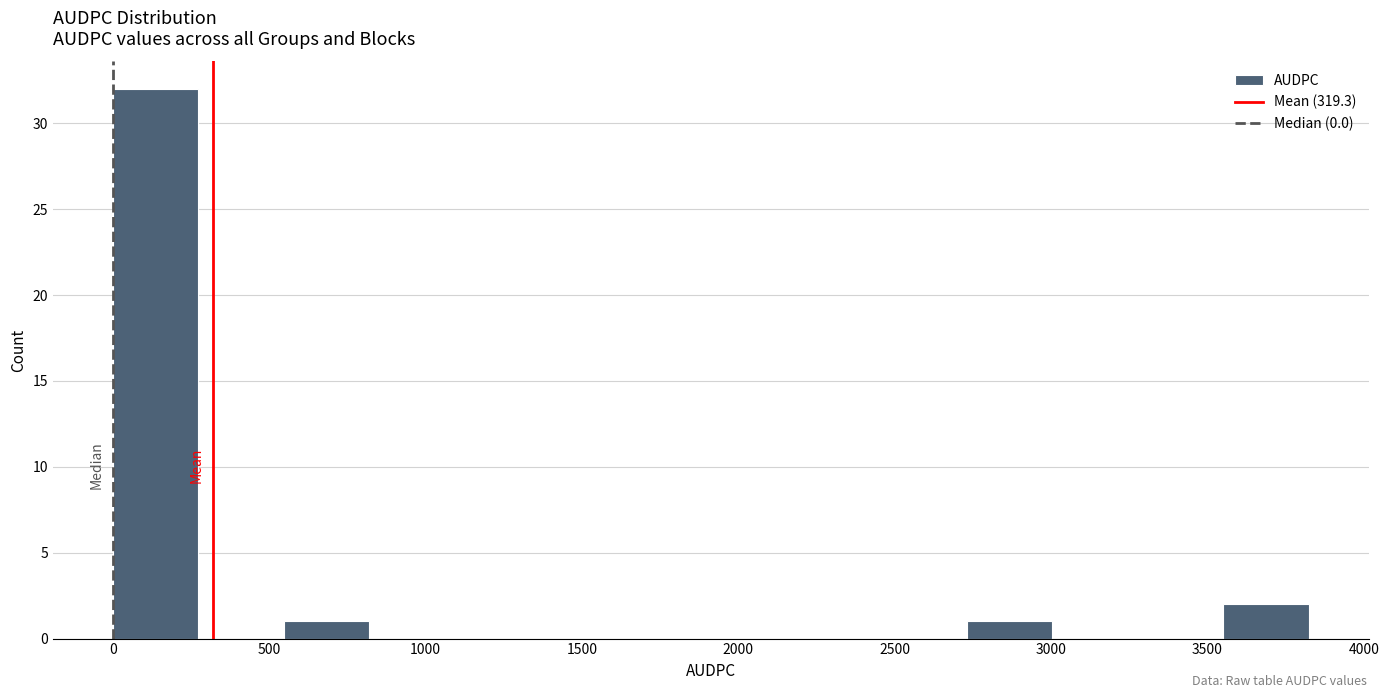

Reading left to right, transcribe this chart: for each bar, give the range it covers on the x-axis and its height. Neither the bar edges nor the heights are printed on the chart, so give them approximately, as read against the axes.

0 to 250: 32
250 to 550: 0
550 to 800: 1
800 to 1100: 0
1100 to 1350: 0
1350 to 1650: 0
1650 to 1900: 0
1900 to 2200: 0
2200 to 2450: 0
2450 to 2750: 0
2750 to 3000: 1
3000 to 3300: 0
3300 to 3550: 0
3550 to 3800: 2